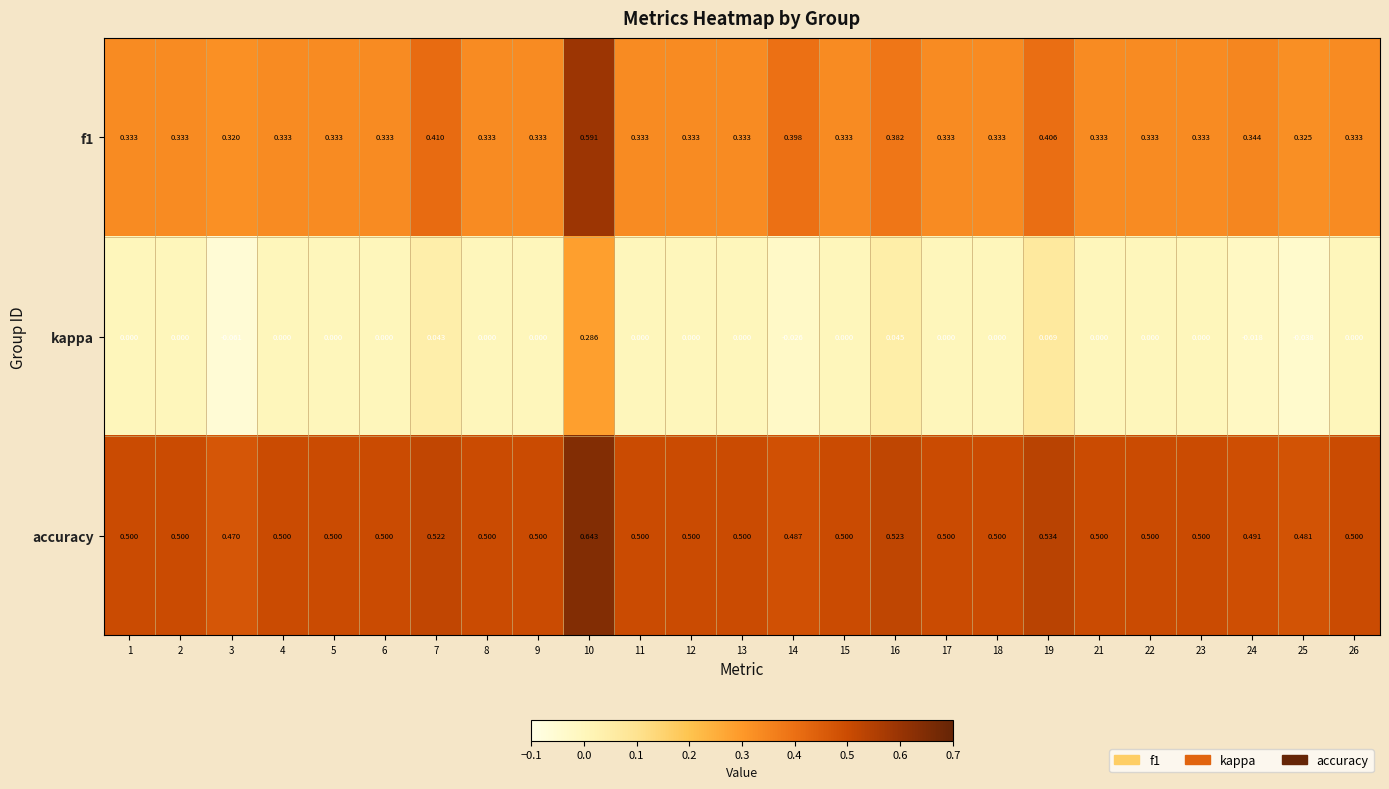

Which series has the widest spread of values?

kappa